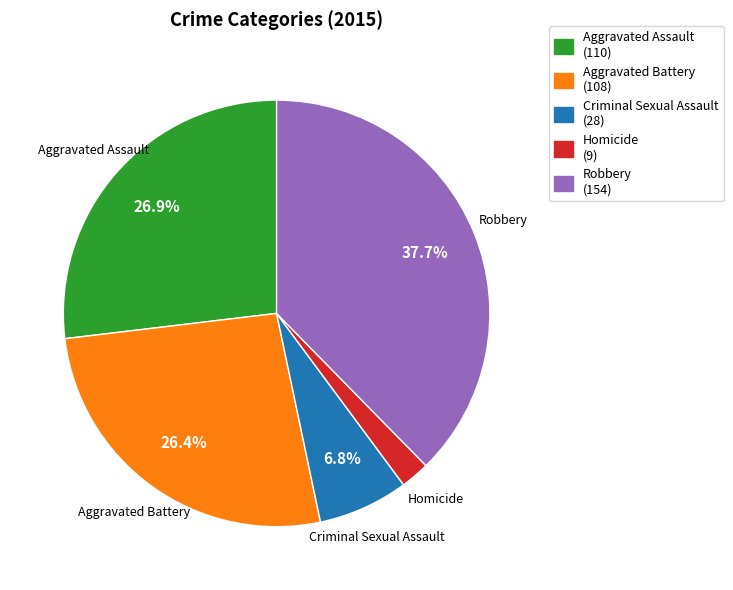

How much of the chart is everything except Robbery?

62.3%